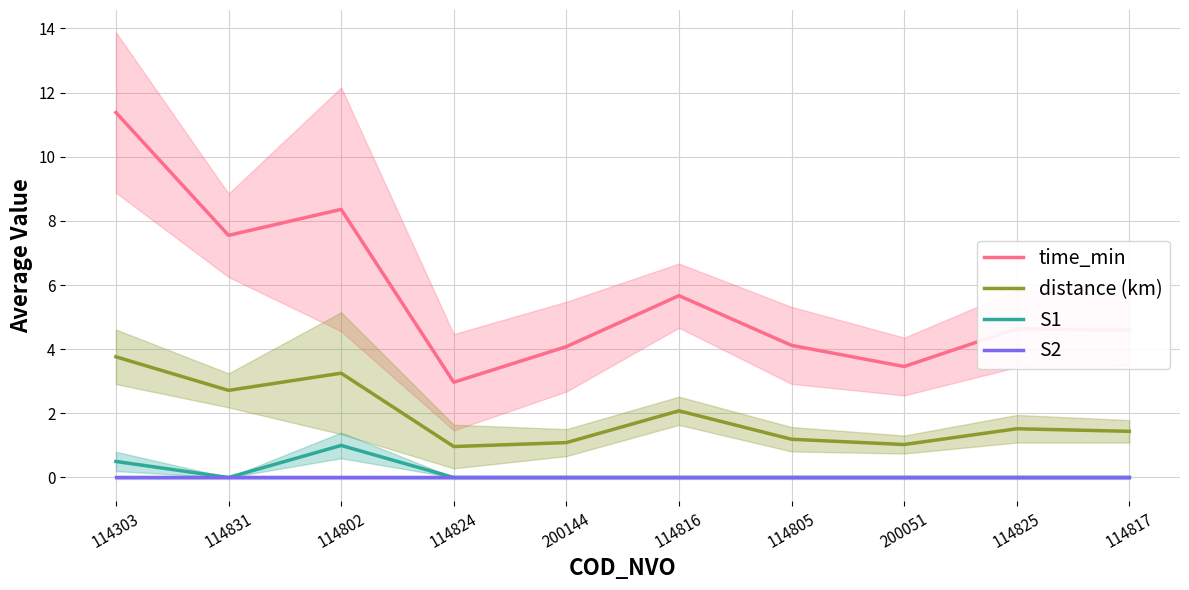

True or false: S2 and time_min intersect in this chart.

False